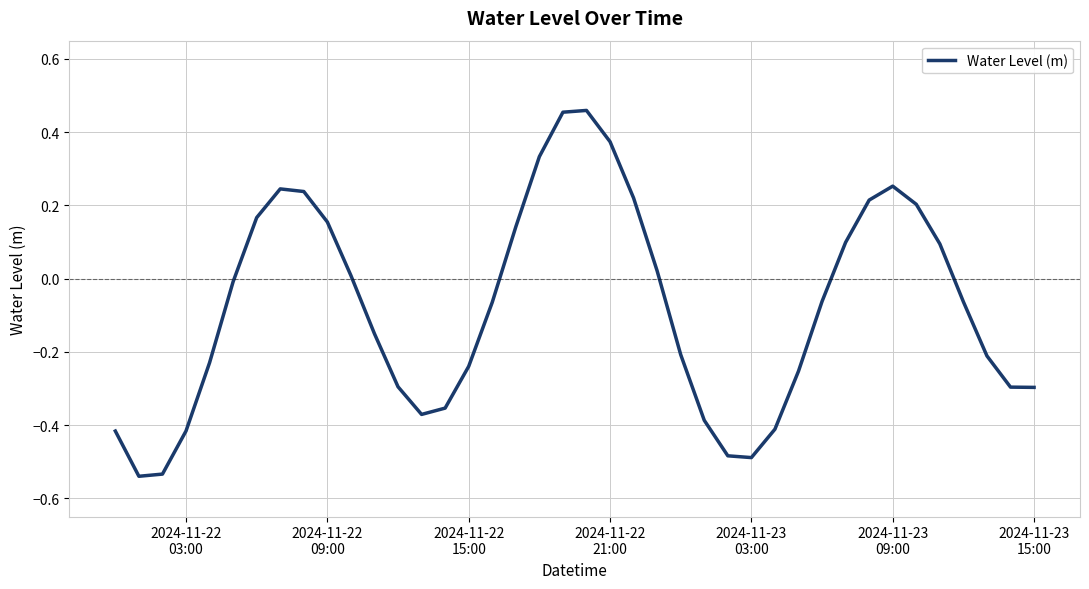

Does the chart display data point markers on the line(s)?

No